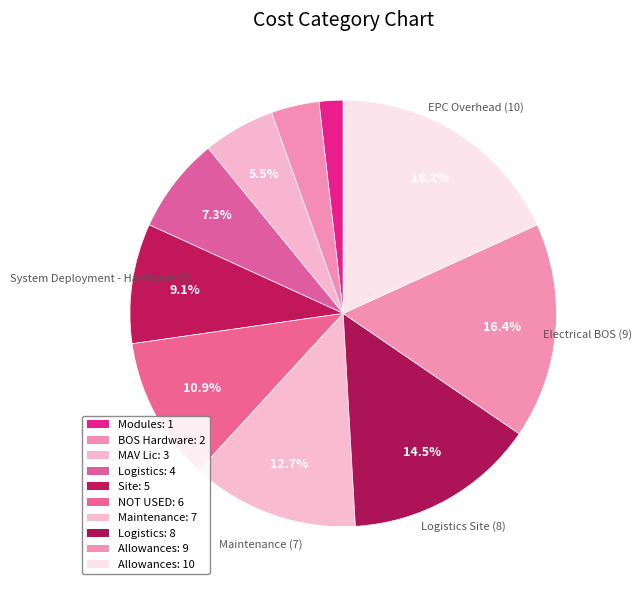

Count the number of slices in the pie.

10